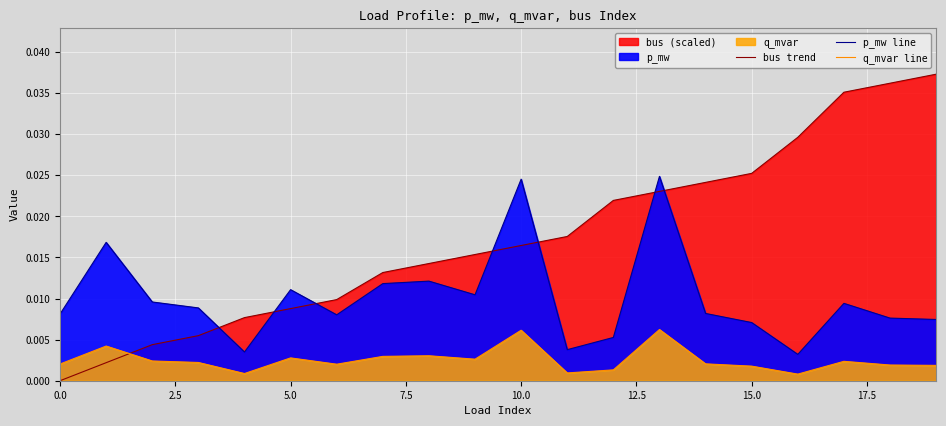

After their last crossing, which series has the higher values: bus trend or q_mvar line?

bus trend